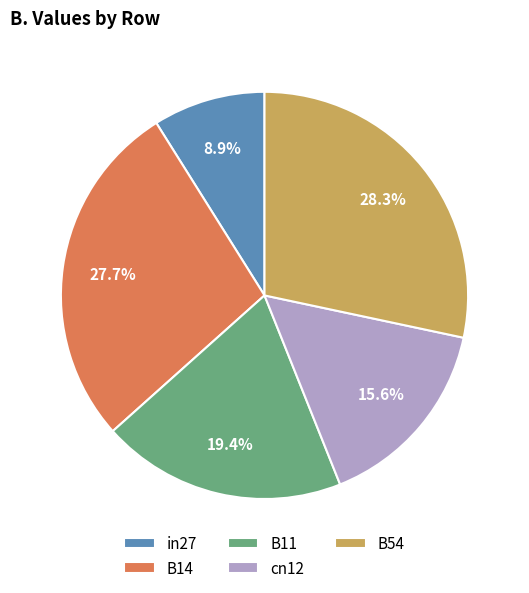

To the nearest percent, what percentage of the pie is B54?

28%